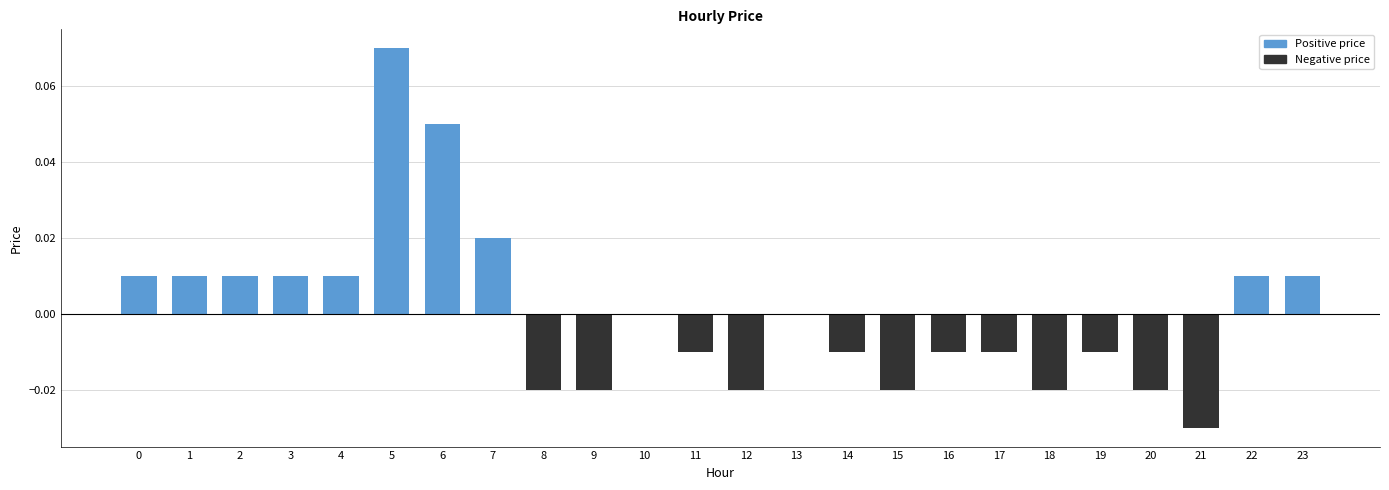

Between 3 and 15, which series saw the biggest shift?

Negative price